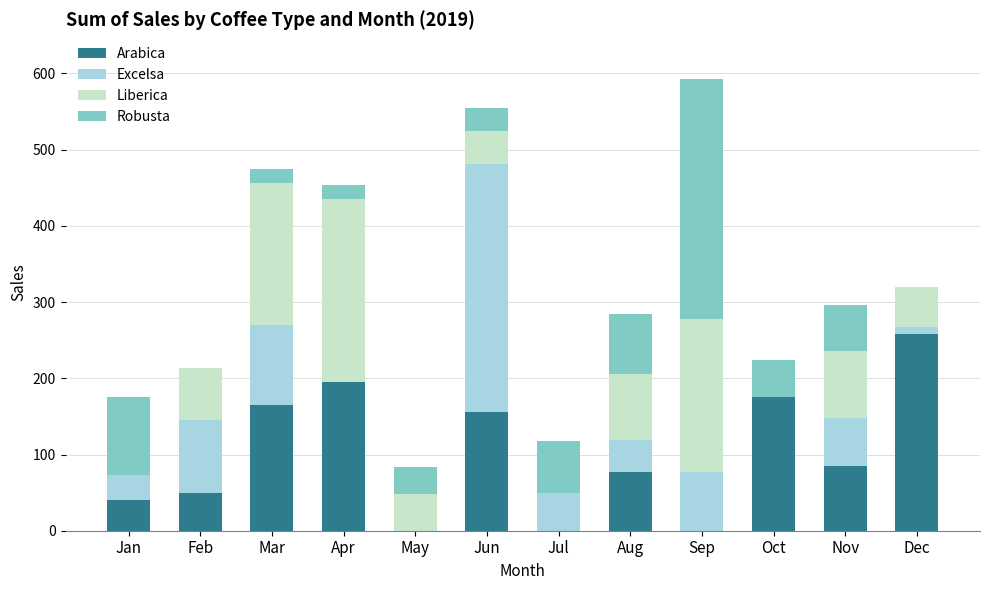

What is the sum of the Arabica values at Aug and Sep?

77.6